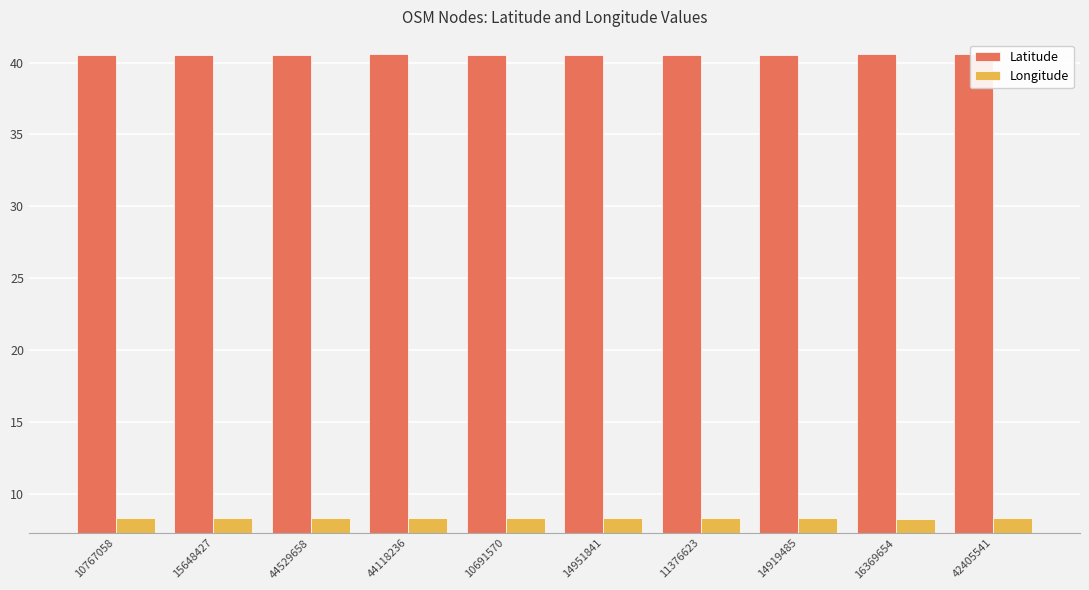

True or false: Latitude has a value of 16.1 at 10767058.

False